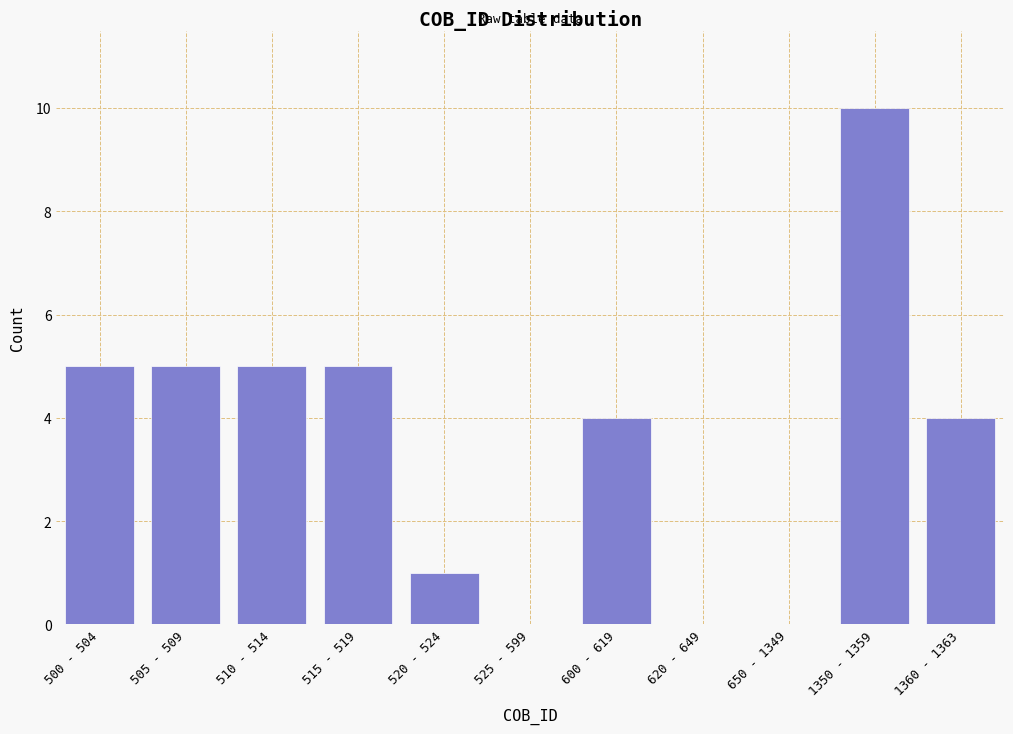

Reading right to left, transcribe all the data shown in this chart.

1360 - 1363=4	1350 - 1359=10	650 - 1349=0	620 - 649=0	600 - 619=4	525 - 599=0	520 - 524=1	515 - 519=5	510 - 514=5	505 - 509=5	500 - 504=5